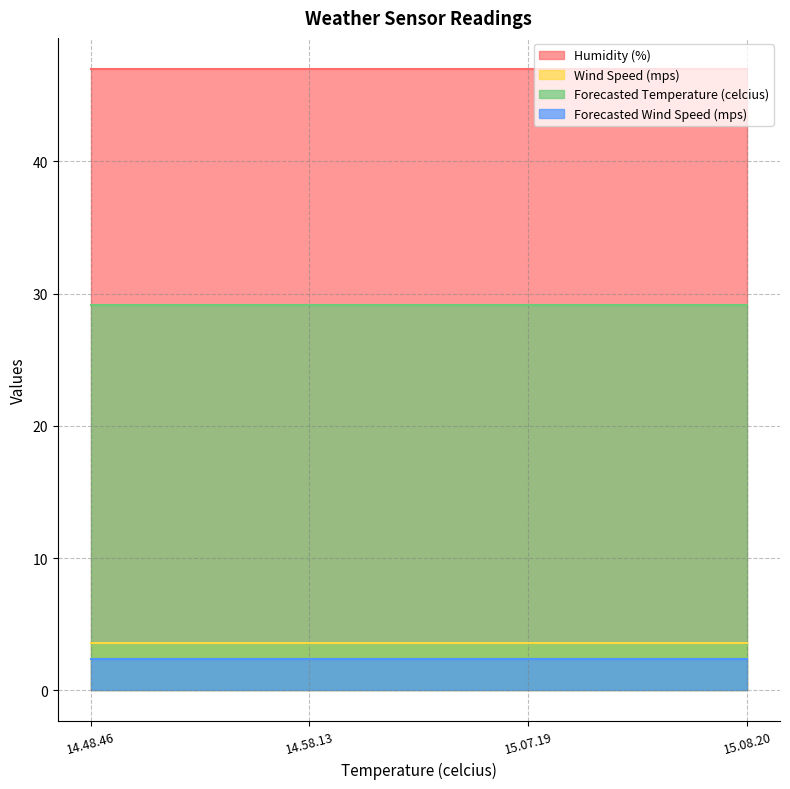

What is the label of the 4th point from the left?

15.08.20